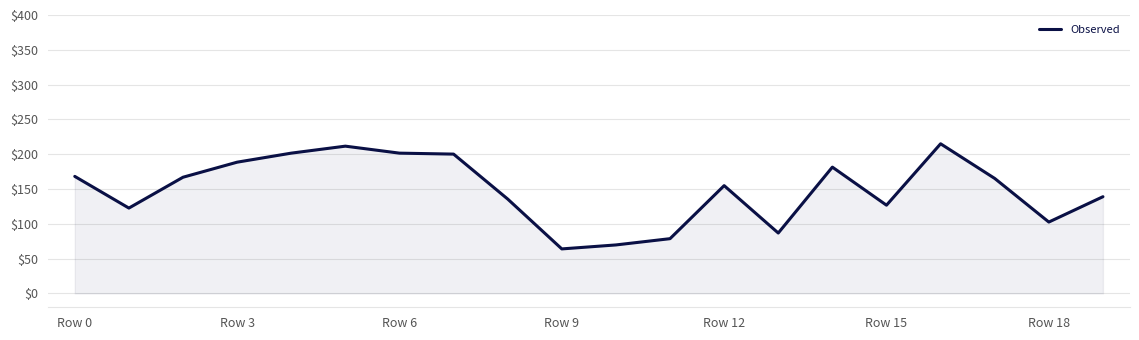

What is the difference between the maximum and minimum values?

151.1